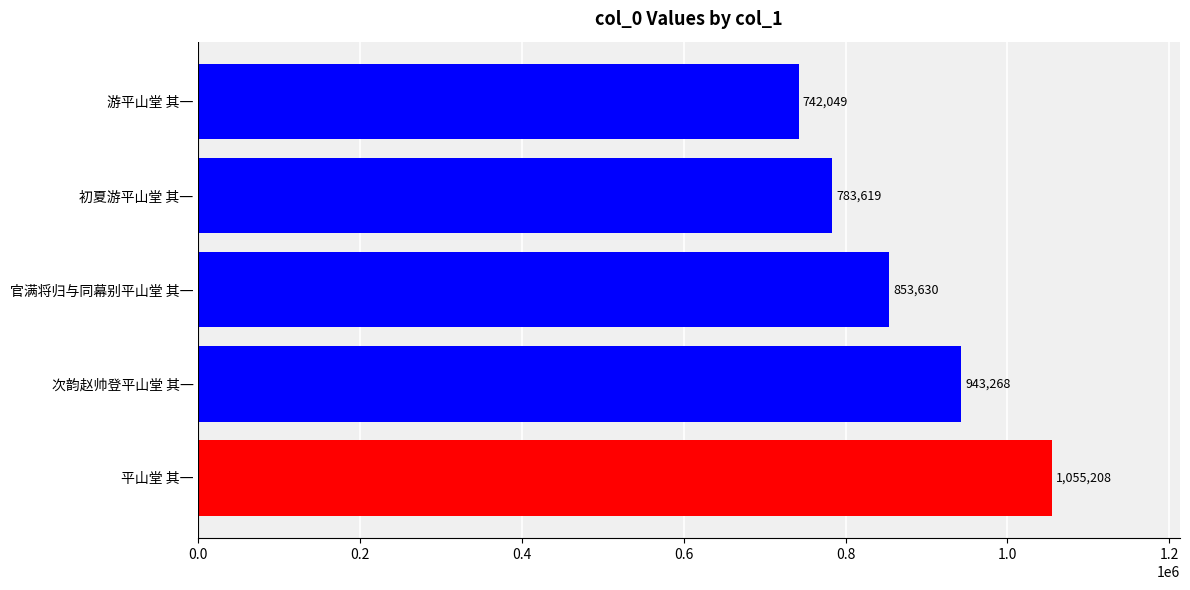

Reading bottom to top, transcribe all the data shown in this chart.

1055208	943268	853630	783619	742049